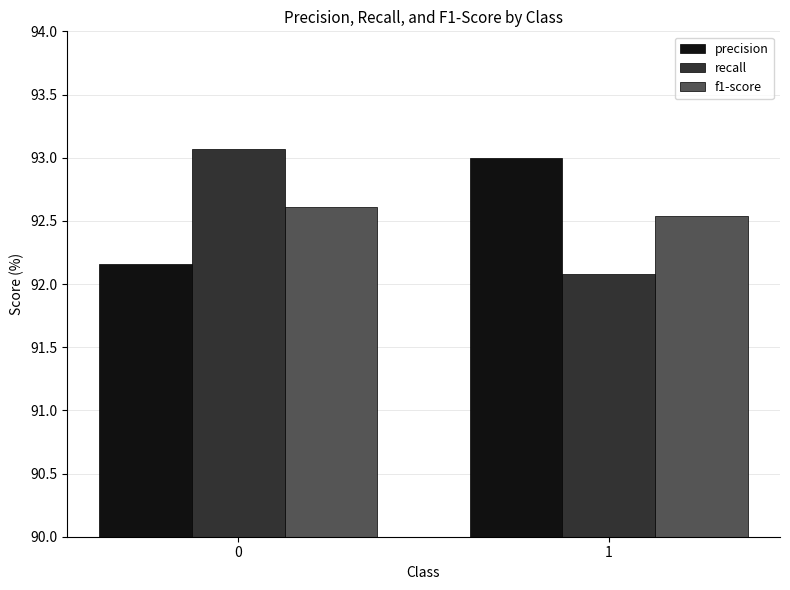

Is the value of precision at 1 greater than the value of recall at 1?

Yes